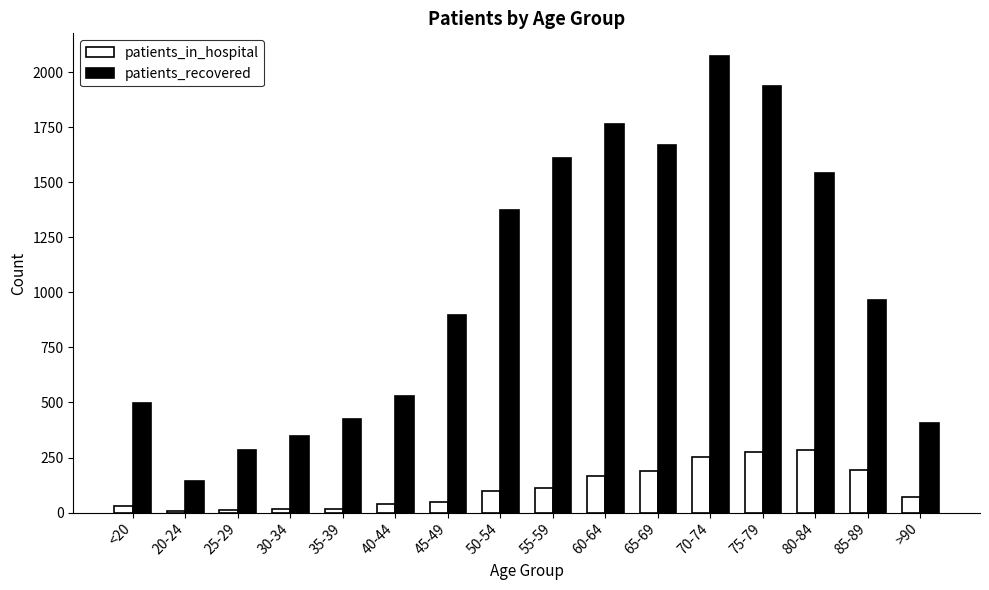

What is the label of the 11th bar from the right?

40-44